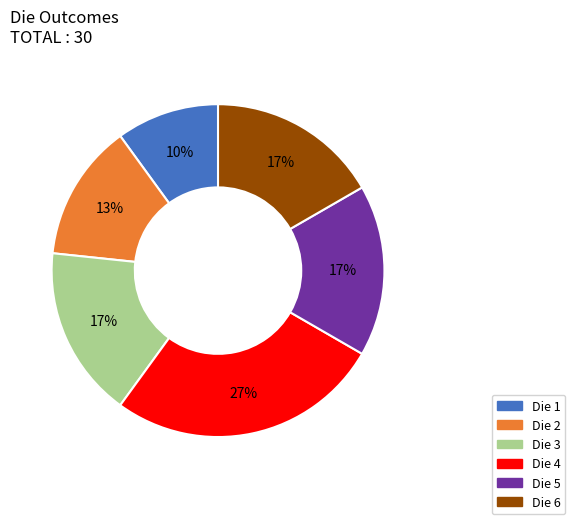

Count the number of slices in the pie.

6